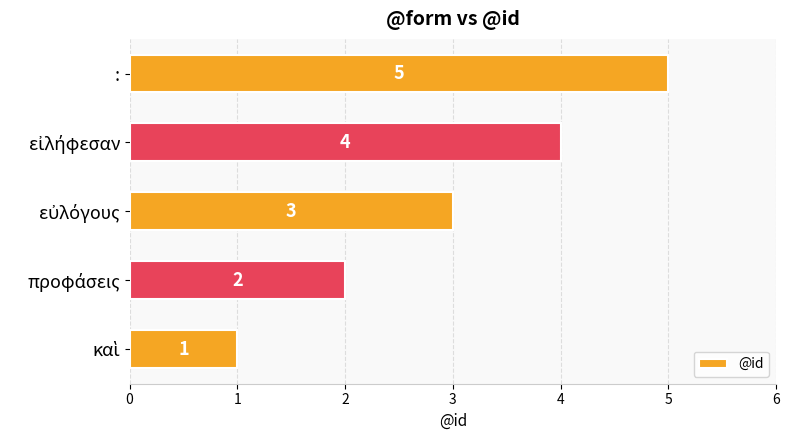

What is the maximum value shown in the chart?

5